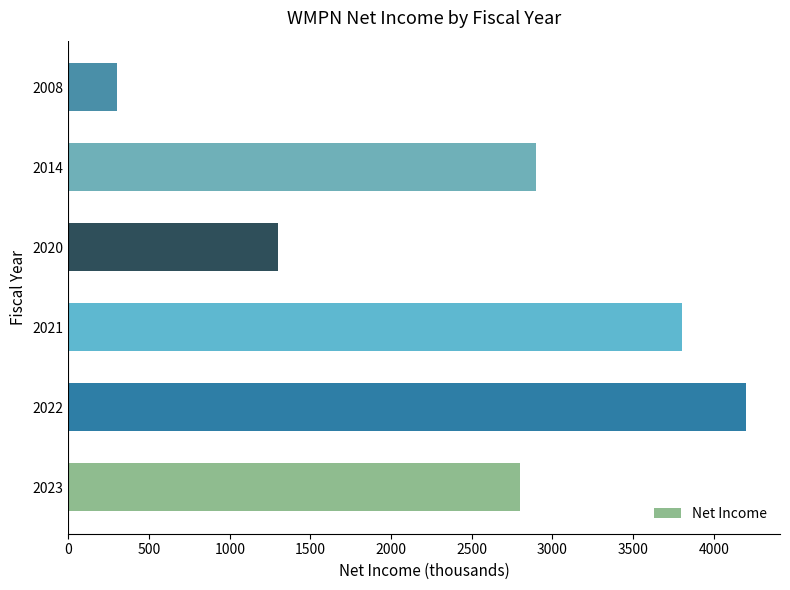

True or false: the data shows 2267 at 2020.

False